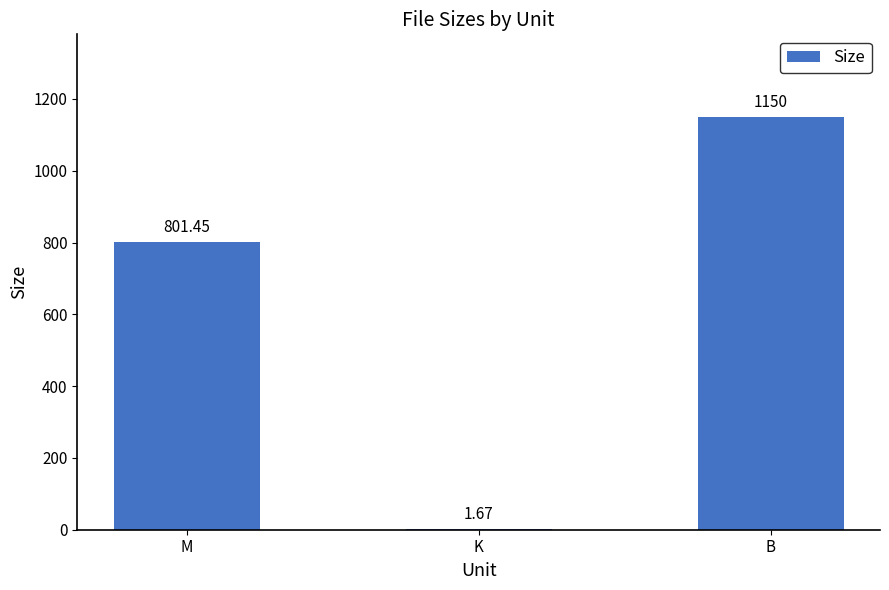

Count the number of data series in this chart.

1